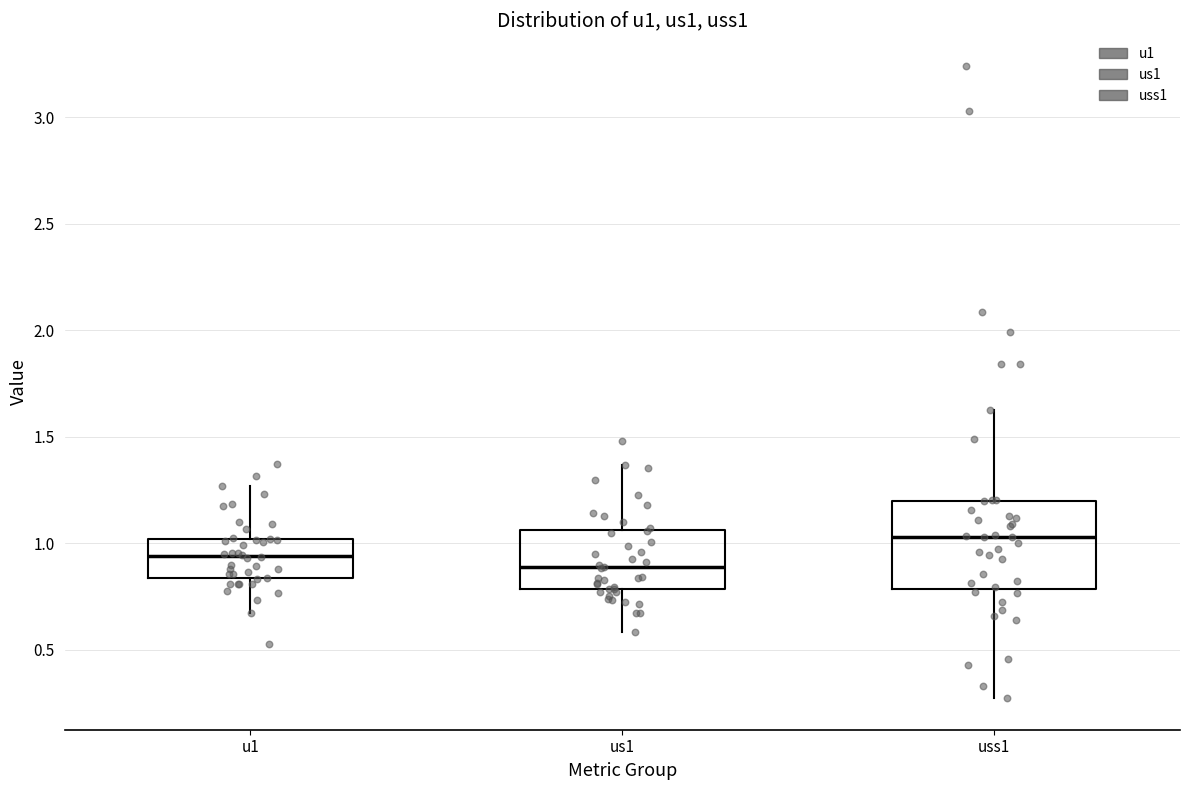

Which box is the tallest, from its lower edge to its upper edge?

uss1